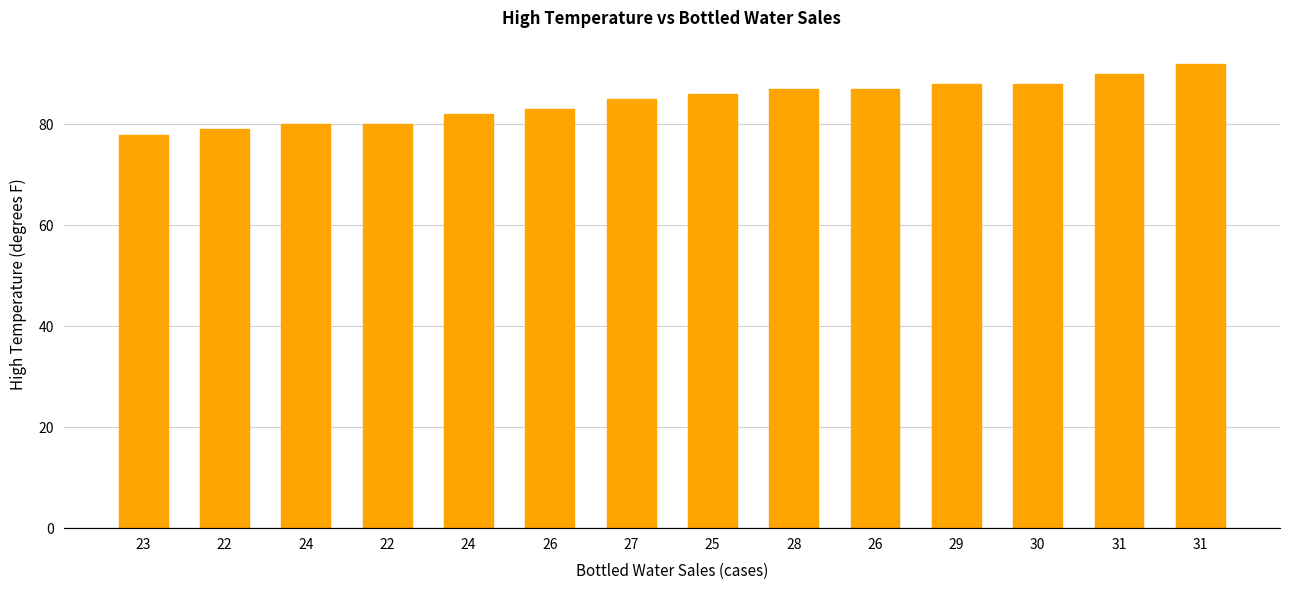

At which label does the data first exceed 86?

28